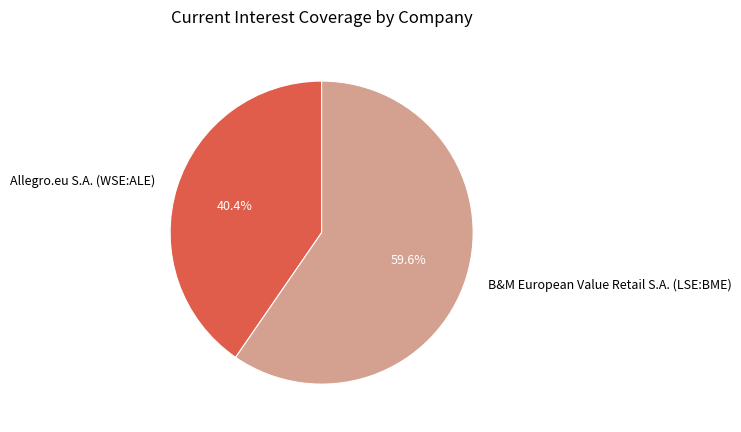

Is there any slice that represents more than half of the pie?

Yes